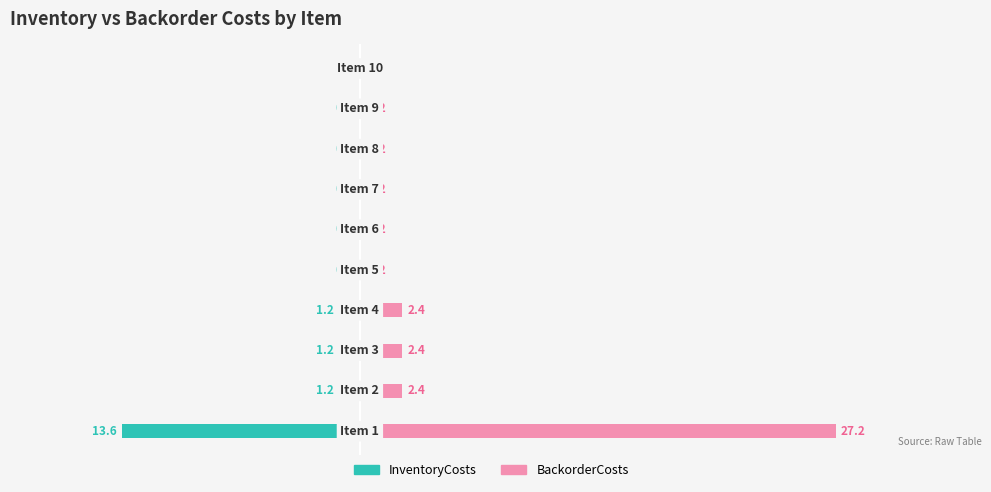

At how many categories does at least one series exceed 1?

4